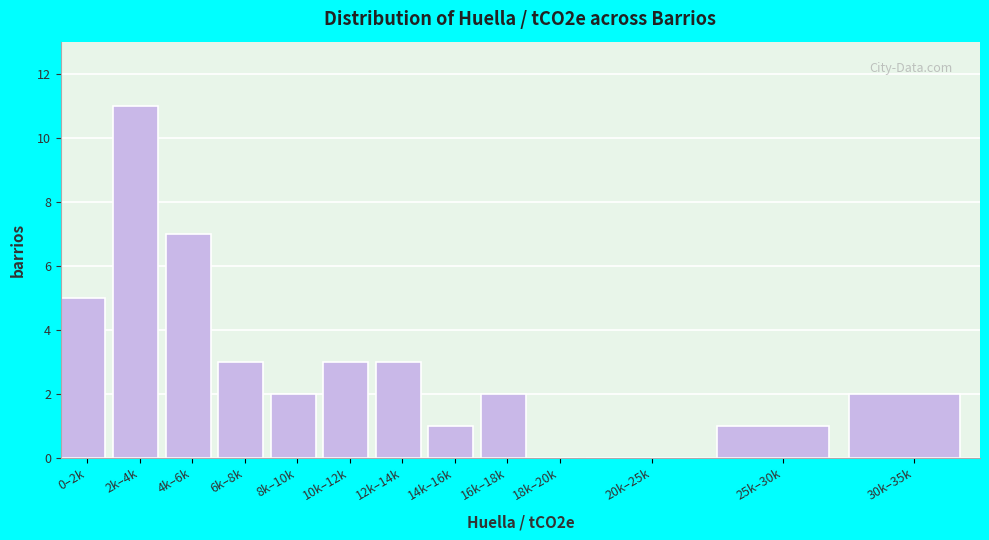

Reading right to left, extract all data points from this chart.

30k–35k=2	25k–30k=1	20k–25k=0	18k–20k=0	16k–18k=2	14k–16k=1	12k–14k=3	10k–12k=3	8k–10k=2	6k–8k=3	4k–6k=7	2k–4k=11	0–2k=5